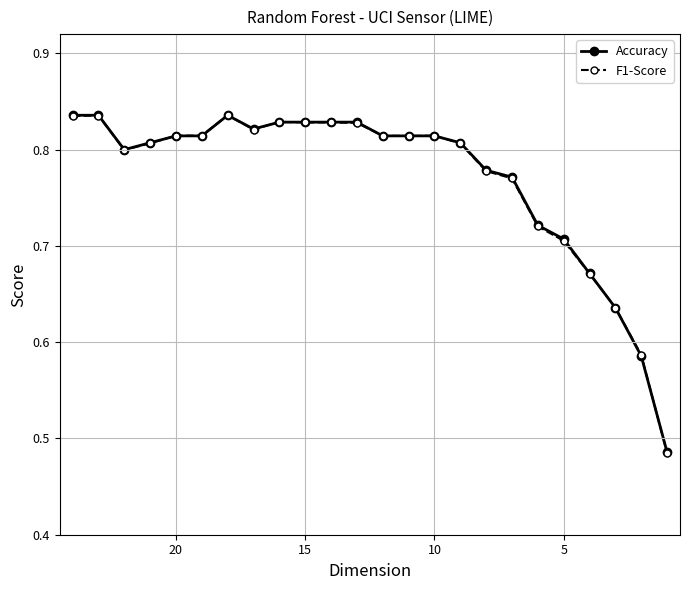

At how many categories does at least one series exceed 0?

24